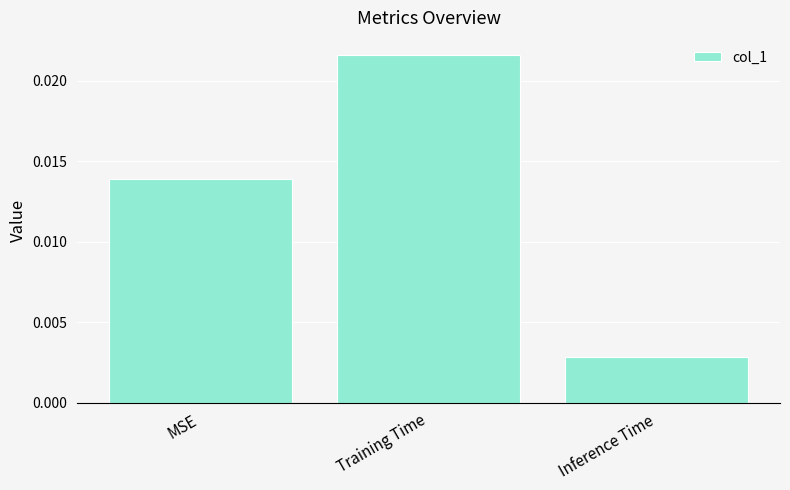

What is the label of the 1st bar from the right?

Inference Time